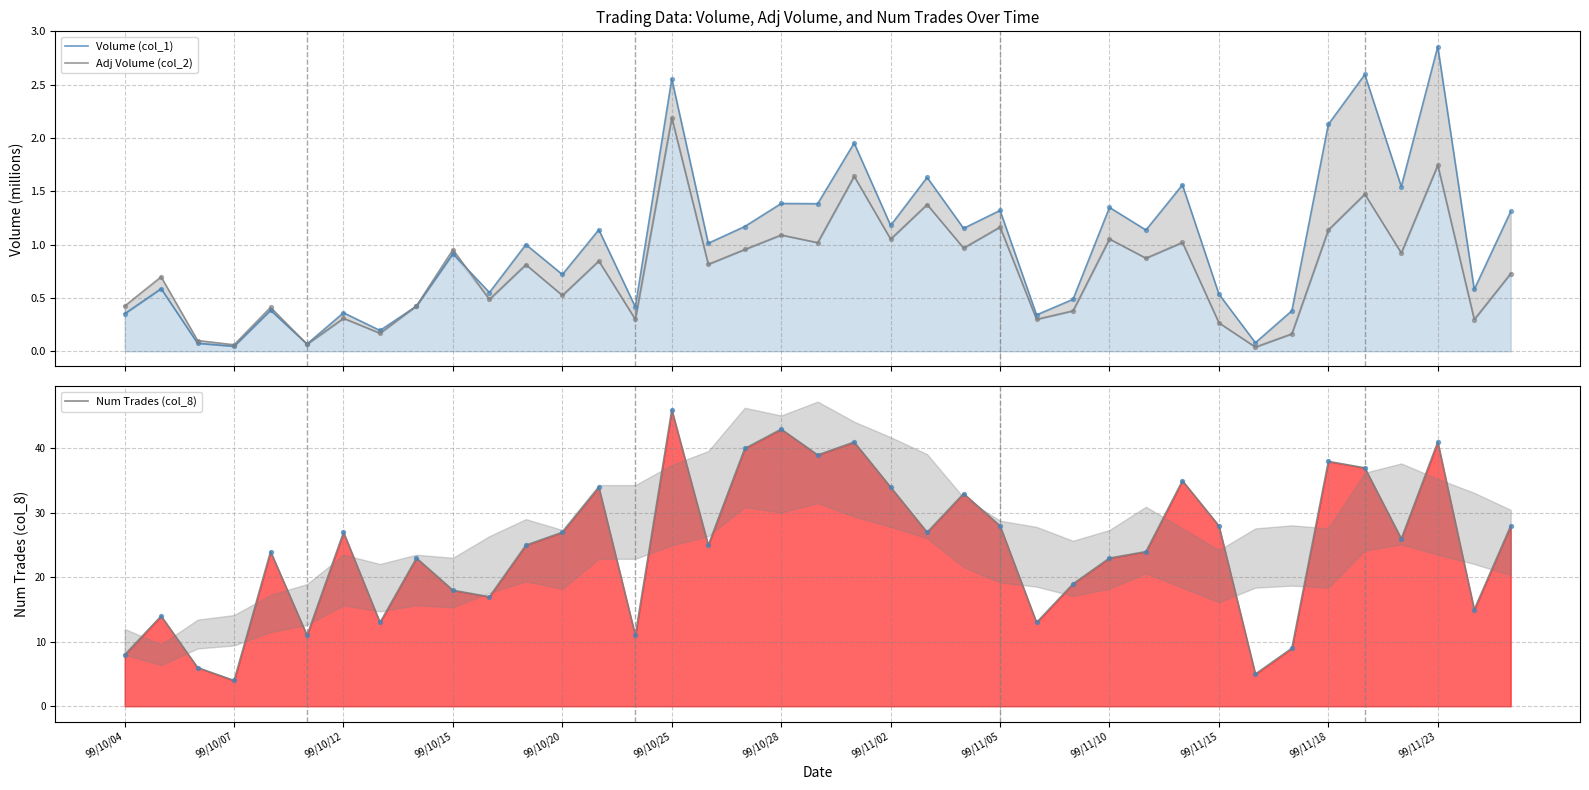

At which category is the sum across all series the highest?

99/10/25